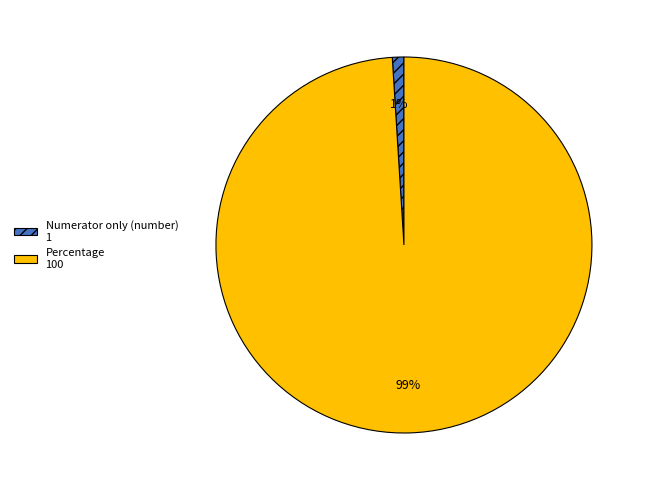

The Numerator only (number) slice represents 8% of the pie. True or false?

False